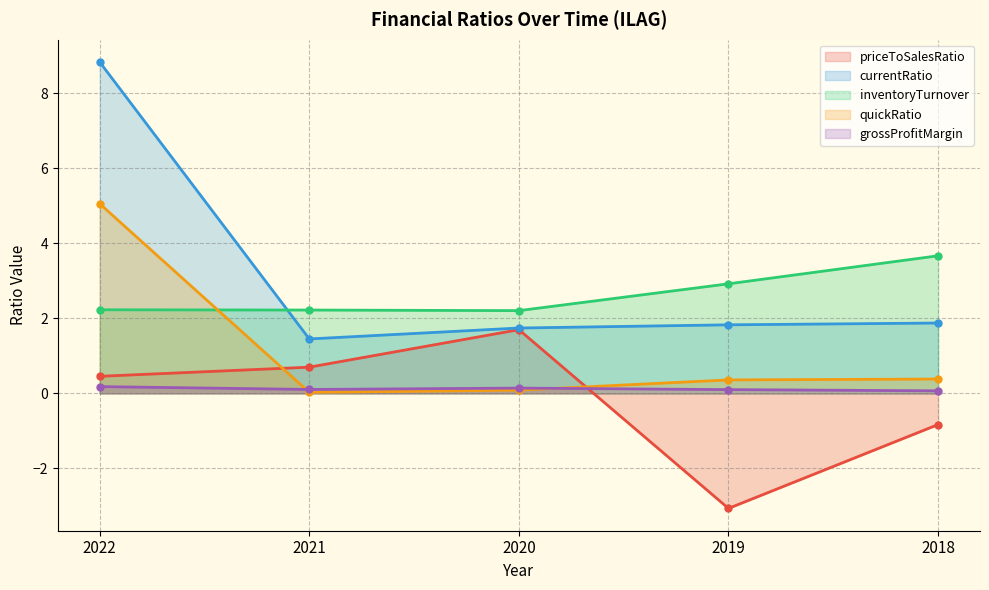

True or false: quickRatio has more than 2 points higher than both neighbors.

False